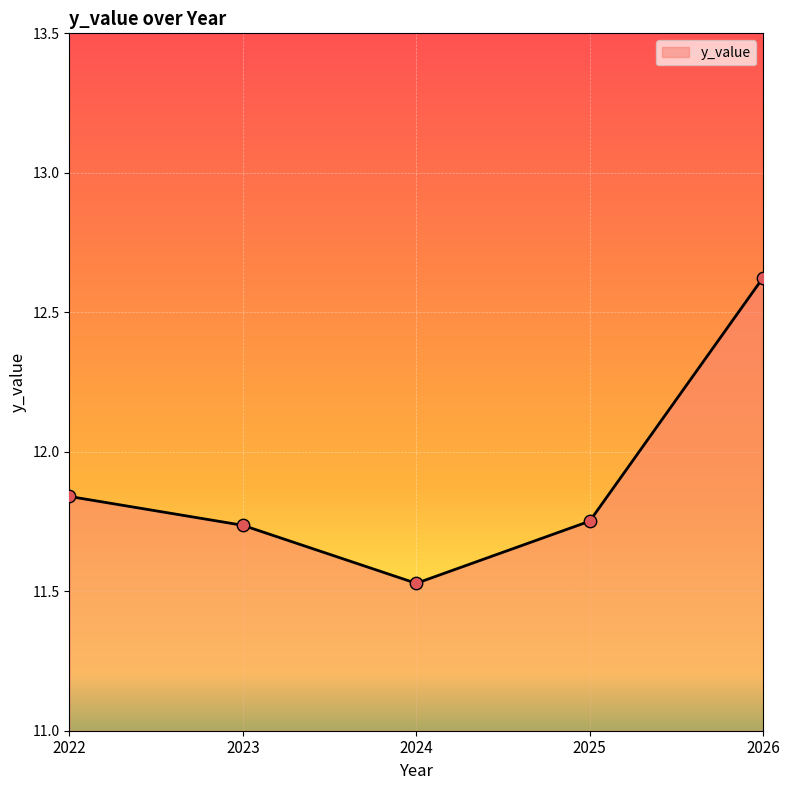

Approximately how many times larger is the value at 2024 compared to 2026?

0.9